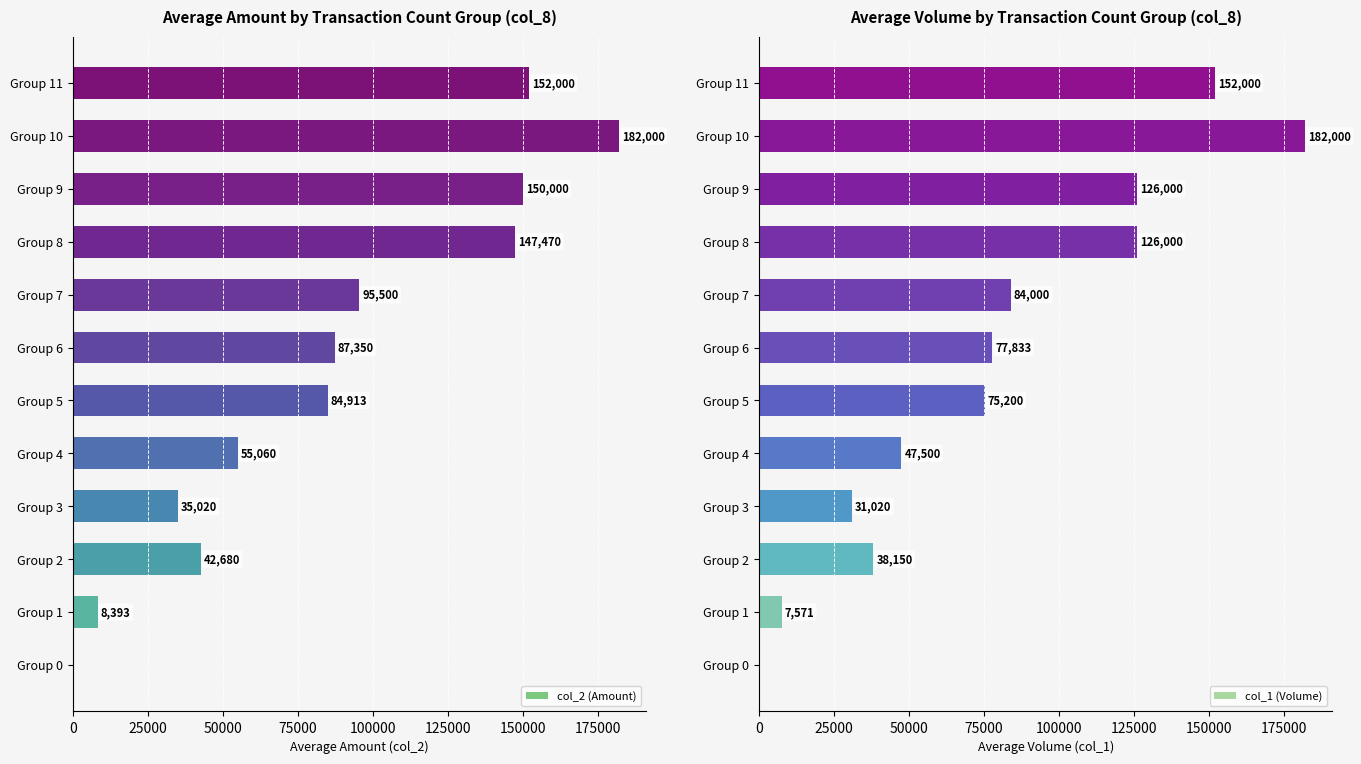

What is the difference between the maximum and minimum values in the col_2 (Amount) series?

182000